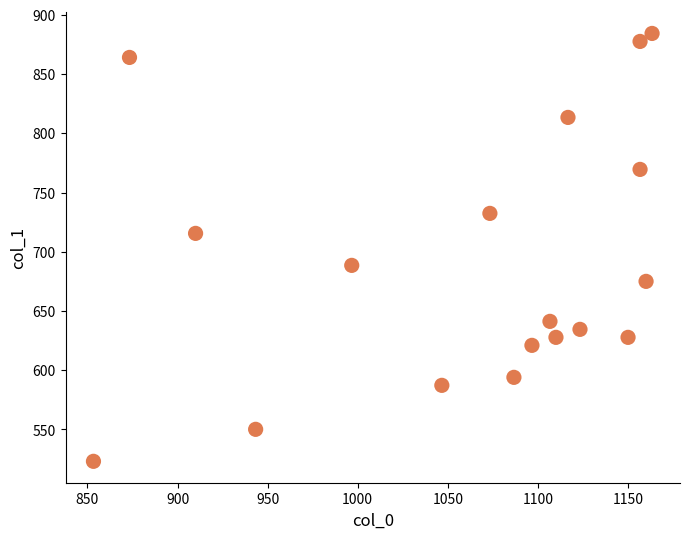

What is the range of X values (max minus min)?

310.0